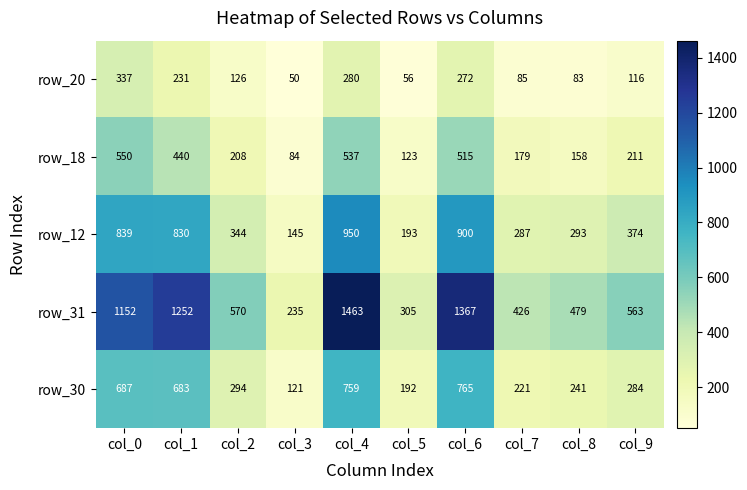

Which series has the largest total across all categories?

row_31